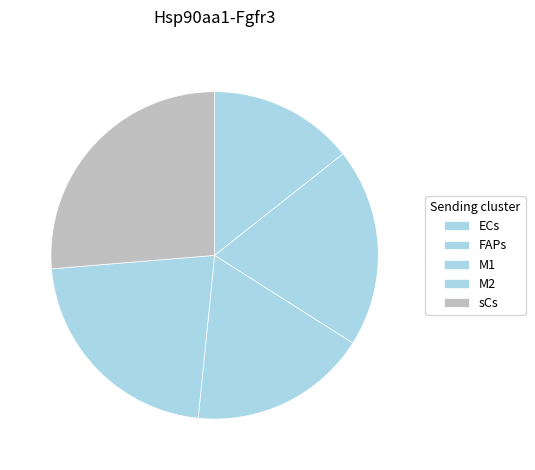

How many slices are in this pie chart?

5